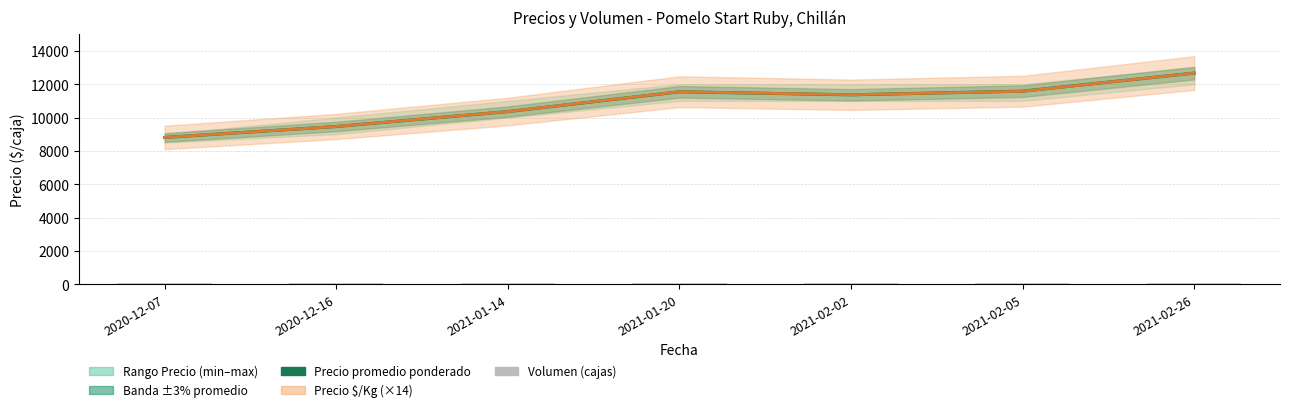

How many data points in Precio $/Kg (×14) are above 11368?

3